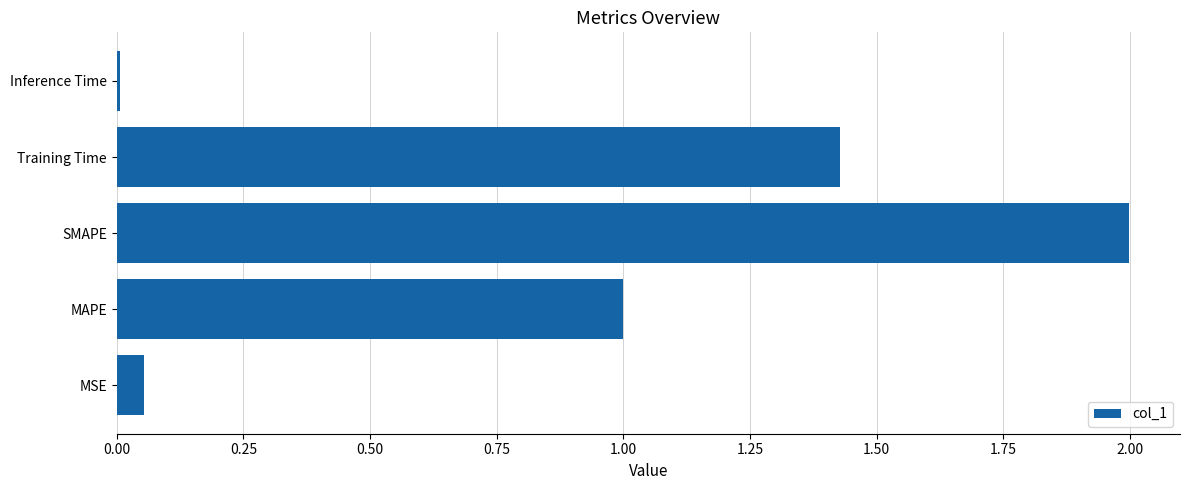

Are the bars grouped side by side (vs. stacked)?

No